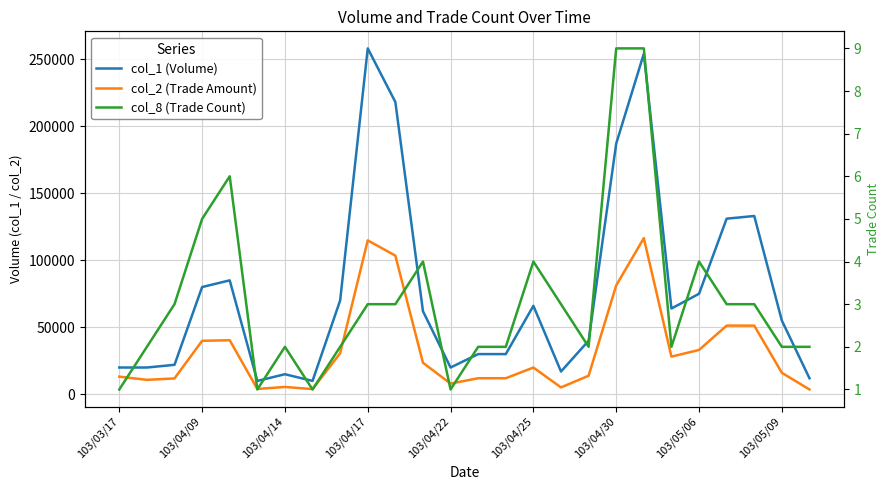

At how many categories does at least one series exceed 75978?

8